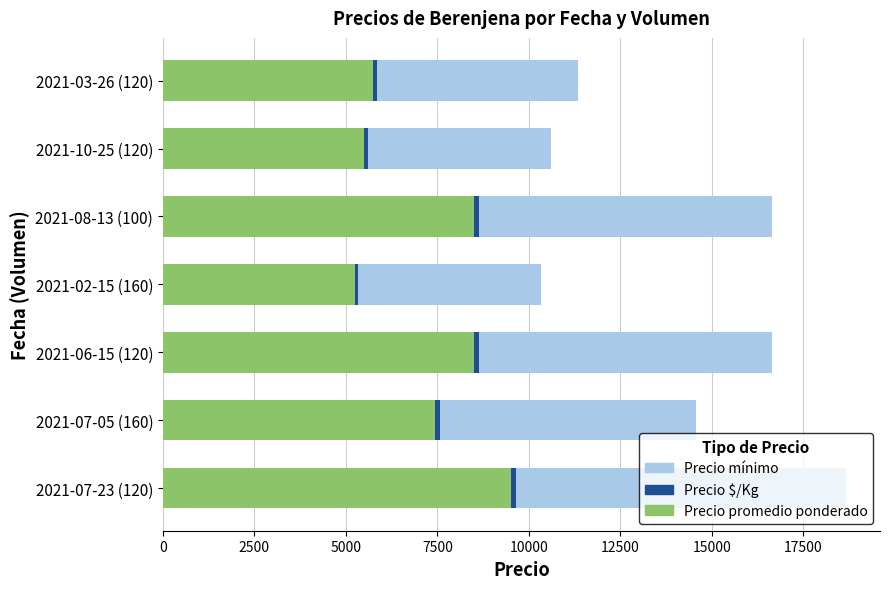

At which category is the sum across all series the highest?

2021-07-23 (120)